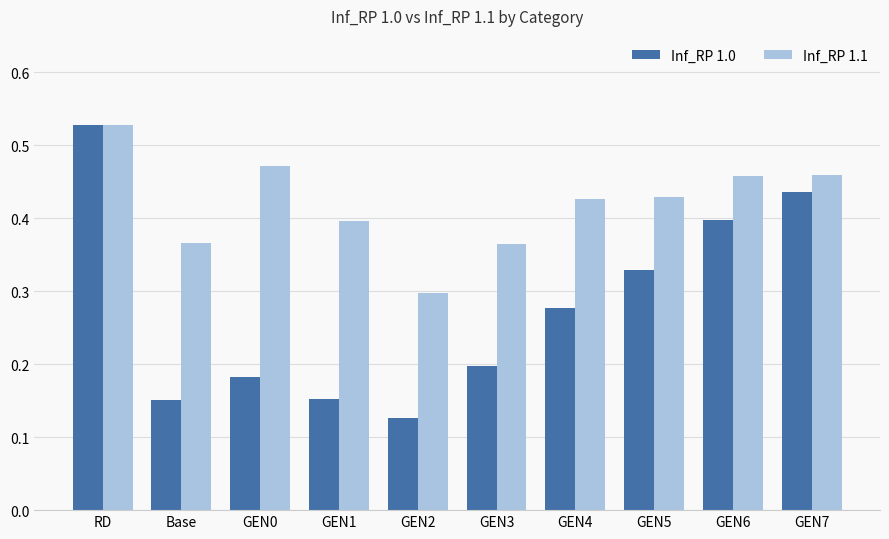

At how many categories does at least one series exceed 0?

10